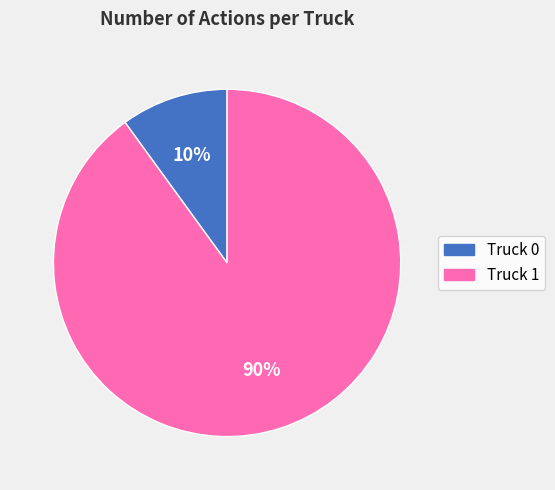

Does Truck 1 account for over 50% of the chart?

Yes